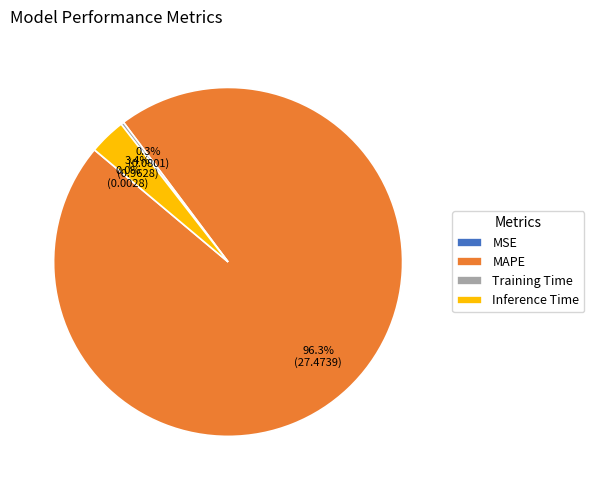

Which category has the biggest portion of the pie?

MAPE